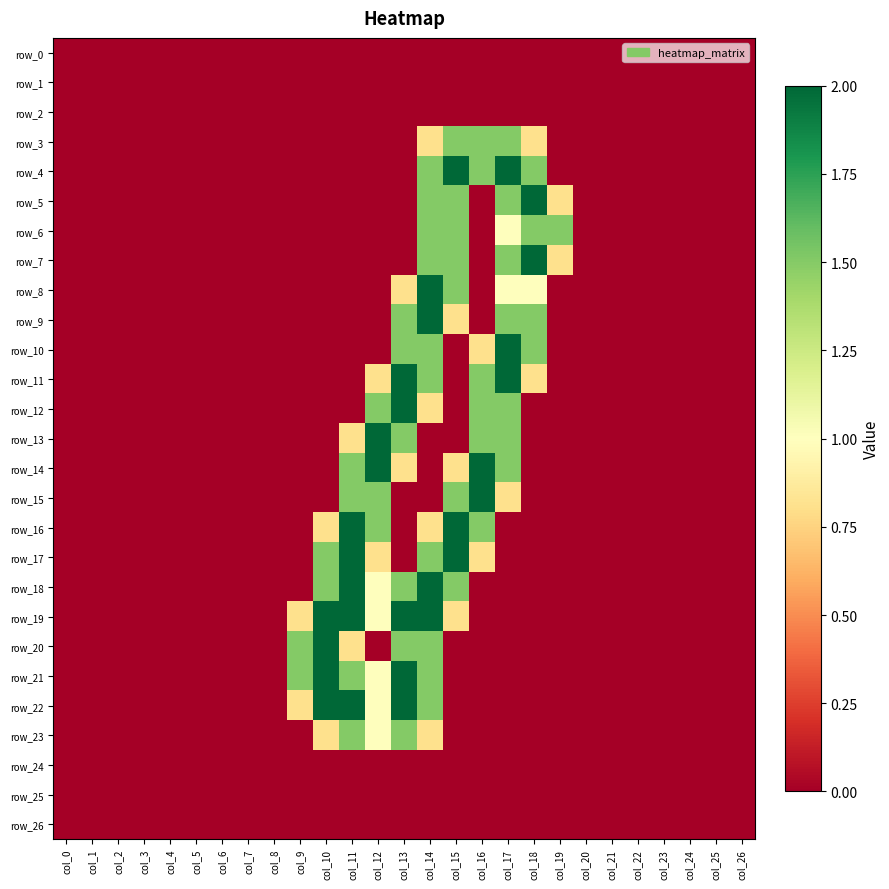

At how many categories does at least one series exceed 0?

11